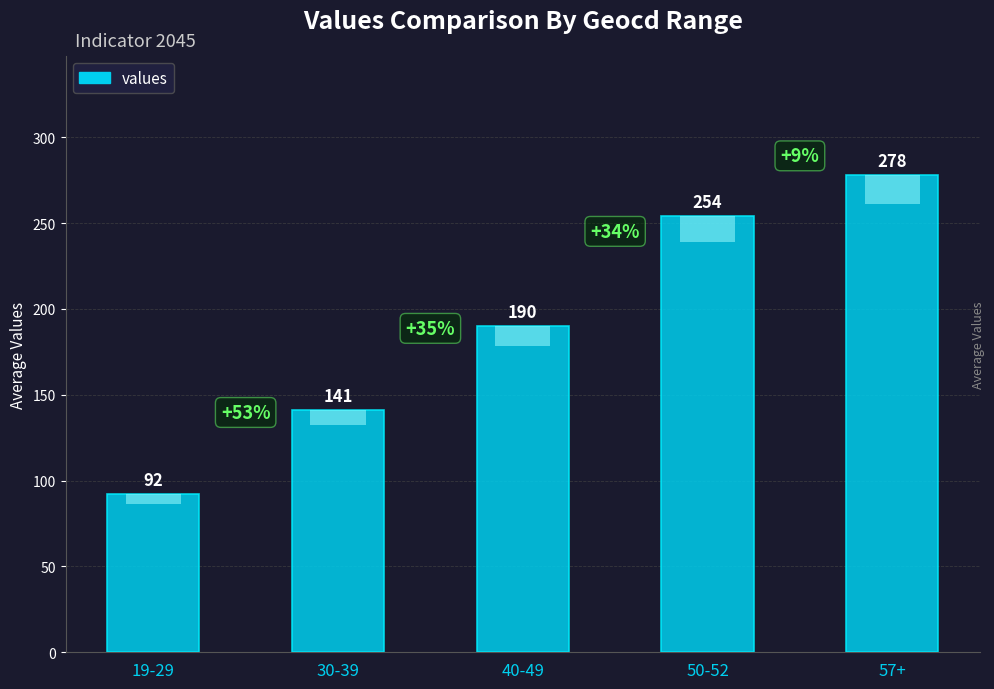

The value at 57+ is 278. True or false?

True